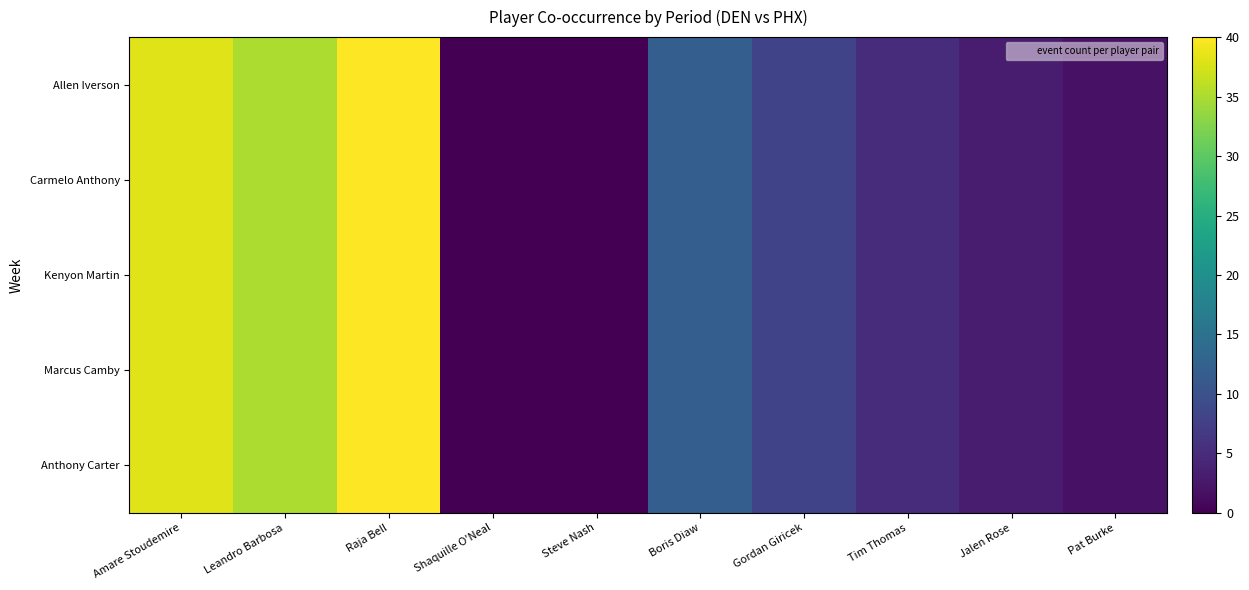

What is the greatest value displayed?

40